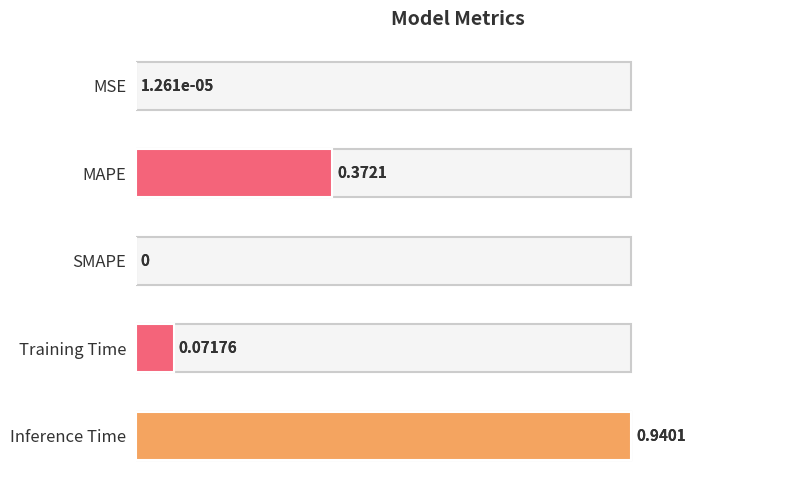

The chart shows a value of 0.0 at MSE. True or false?

False